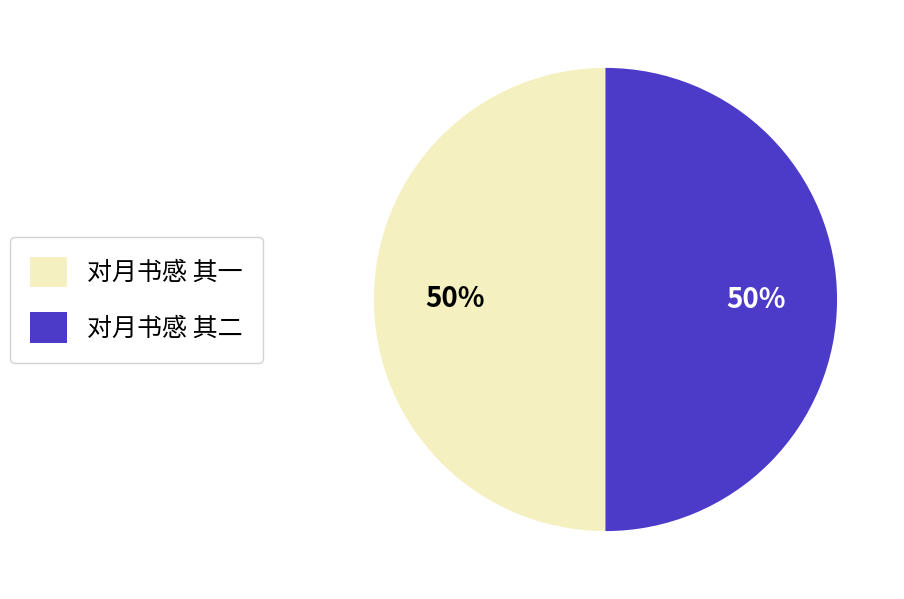

True or false: 对月书感 其一 accounts for 50% of the total.

True